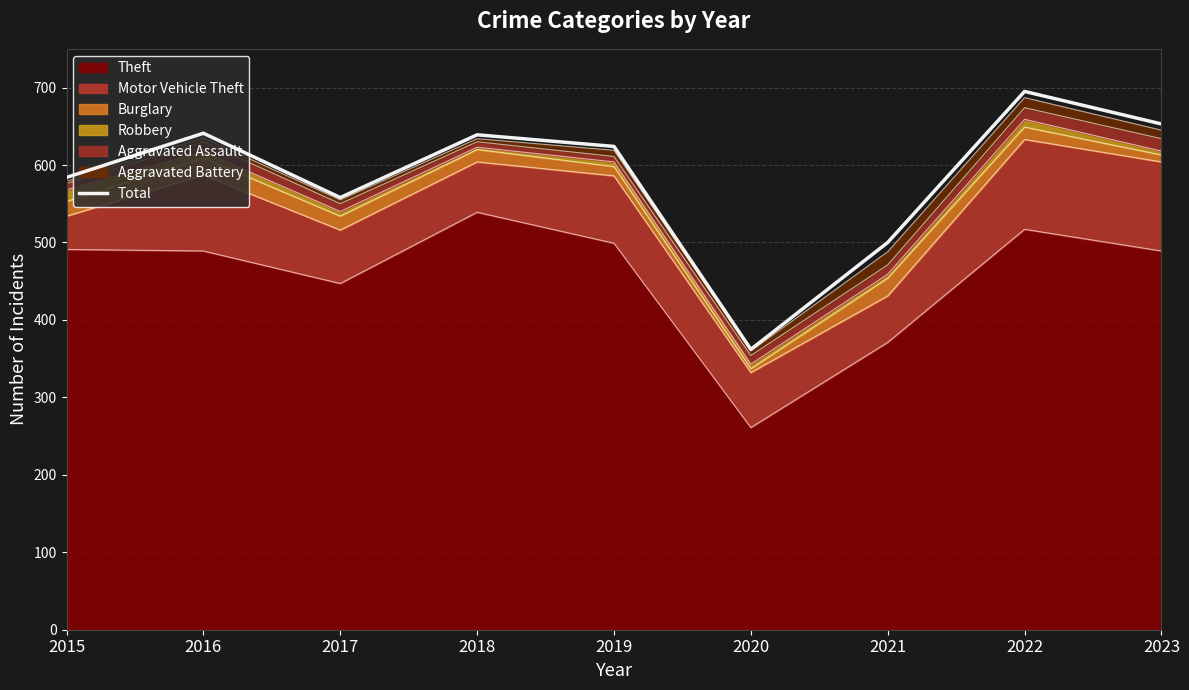

True or false: the data shows 584 at 2015.

True